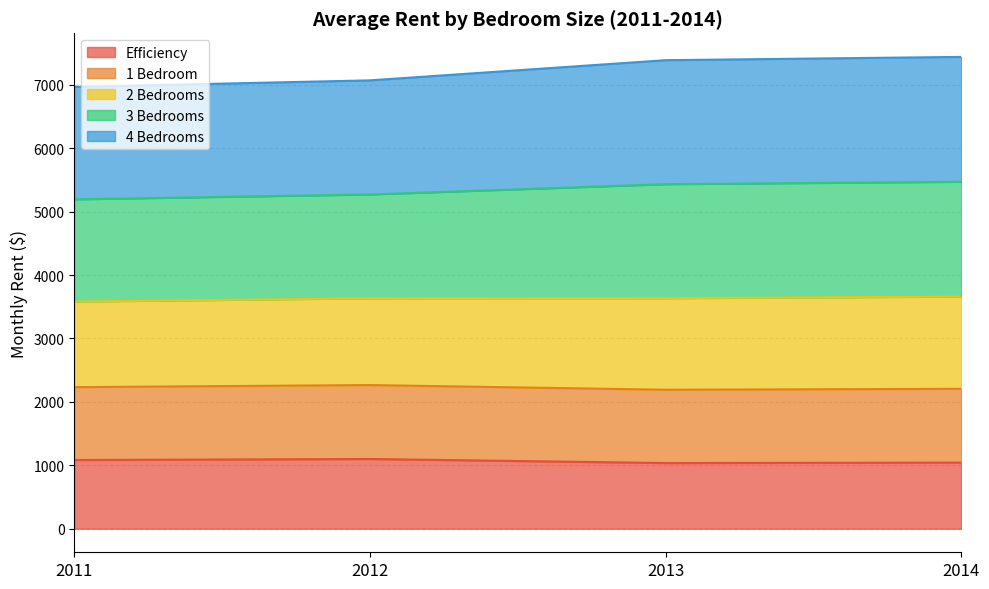

At which label does Efficiency reach its minimum?

2013